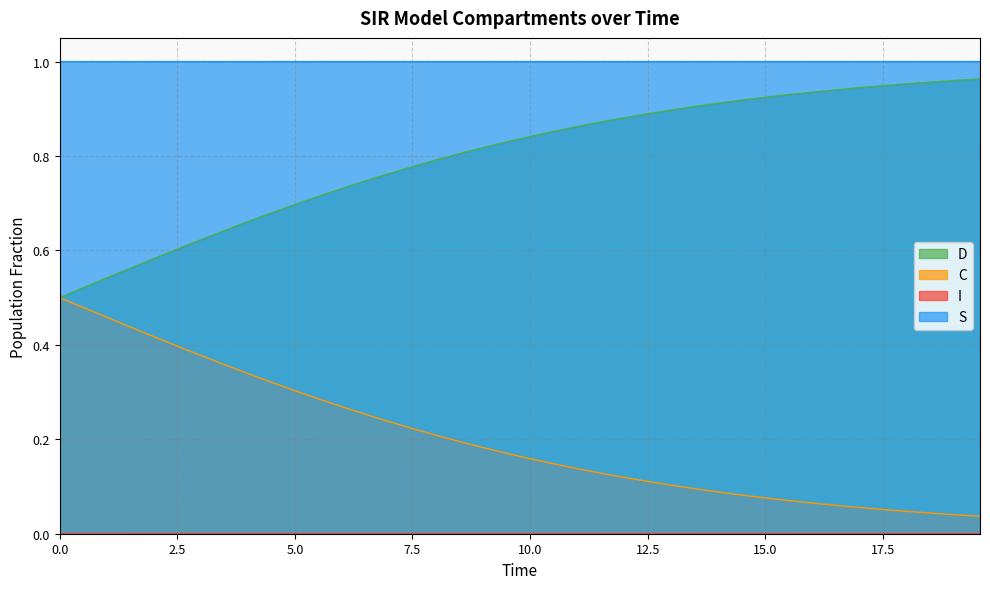

True or false: S and D cross at least once.

False